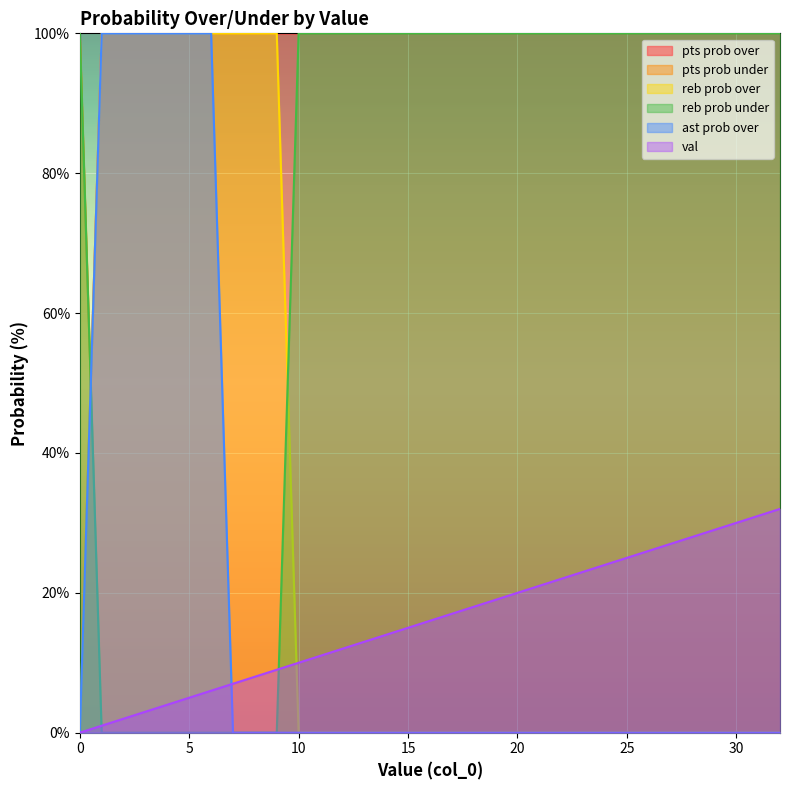

Where do reb prob over and ast prob over first cross each other?

0 and 1